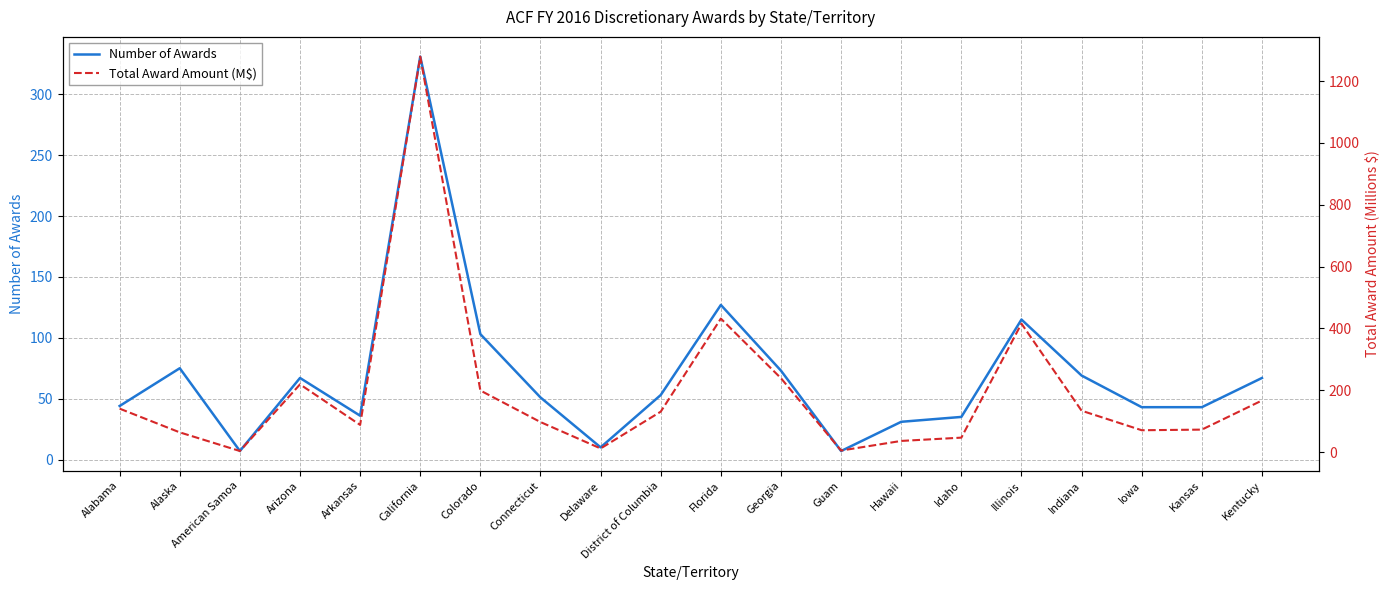

Rank the series by their maximum value, from lowest to highest.

Number of Awards, Total Award Amount (M$)